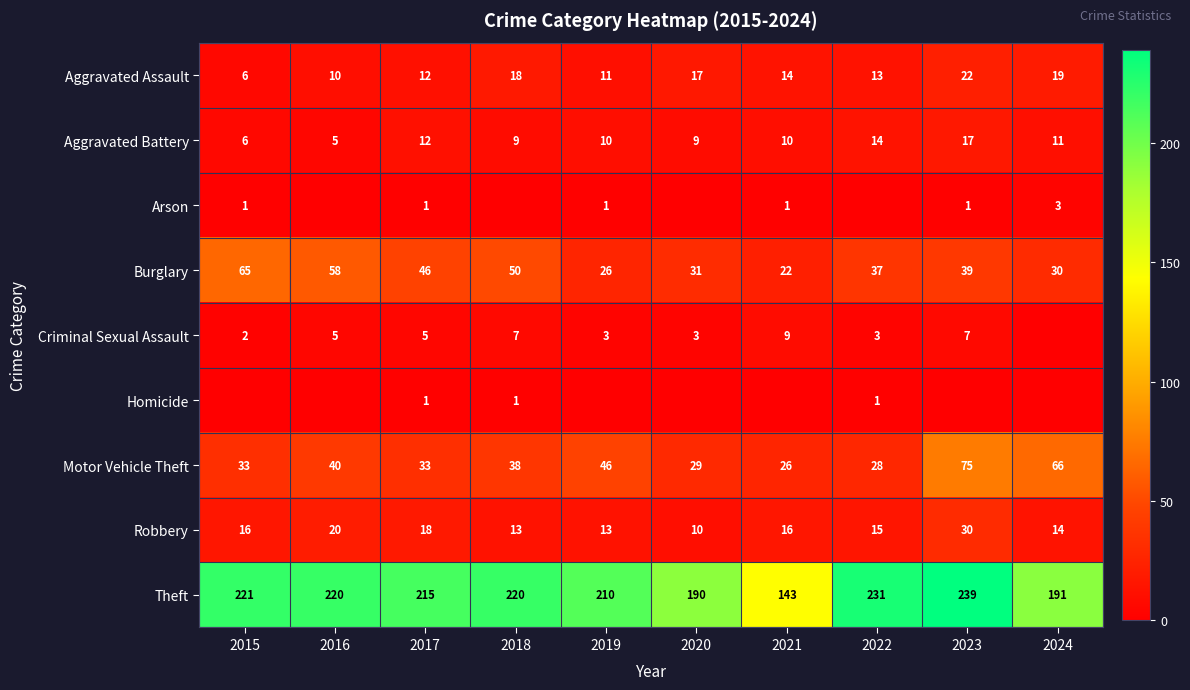

What is the lowest value of the Robbery series?

10